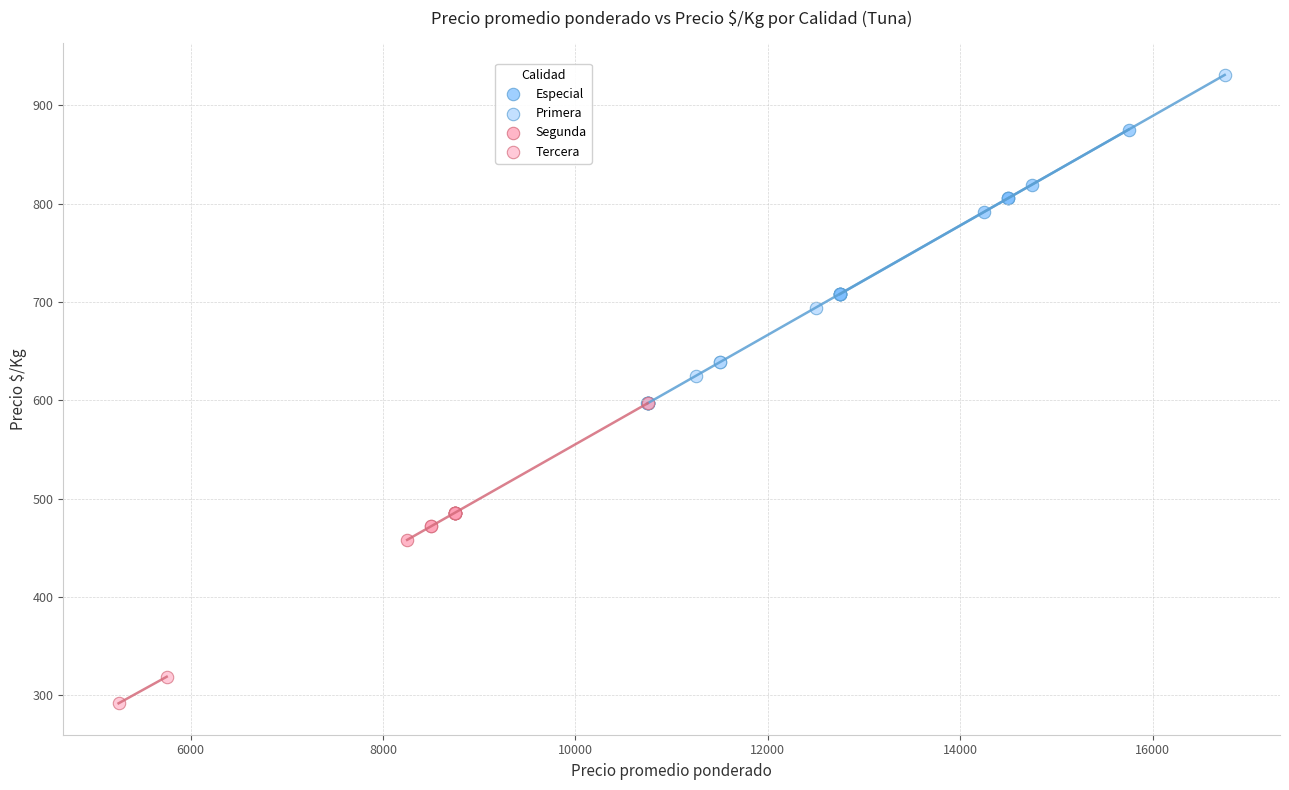

Which series has the largest Y range (max minus min)?

Primera